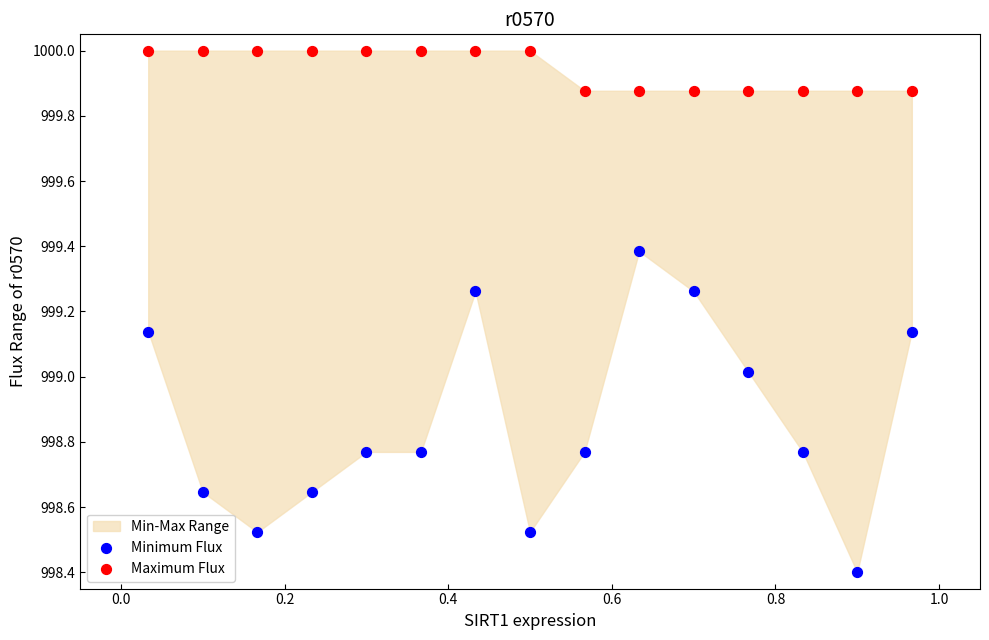

Across all data points, what is the range of Y values (max minus min)?

1.6